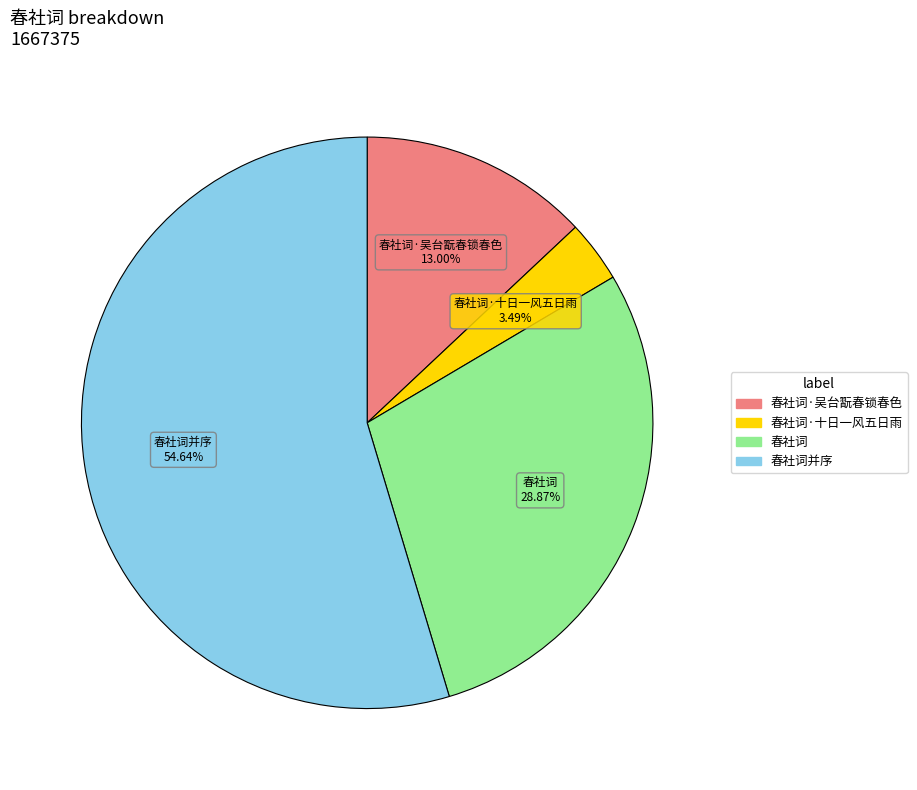

Count the number of slices in the pie.

4